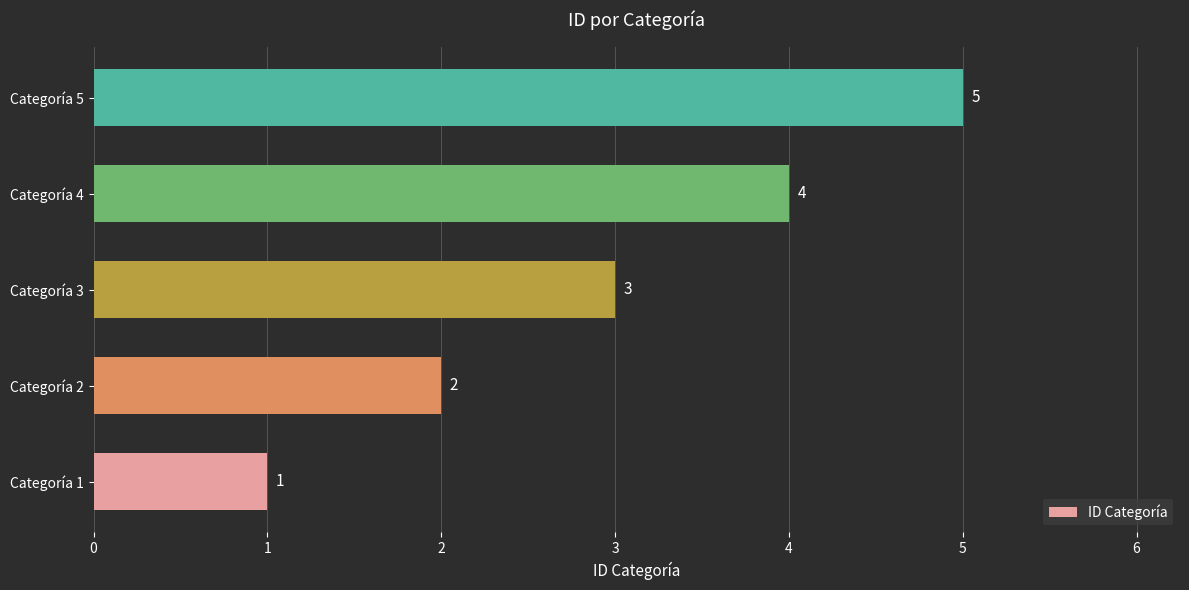

At which label is the value closest to 3?

Categoría 3